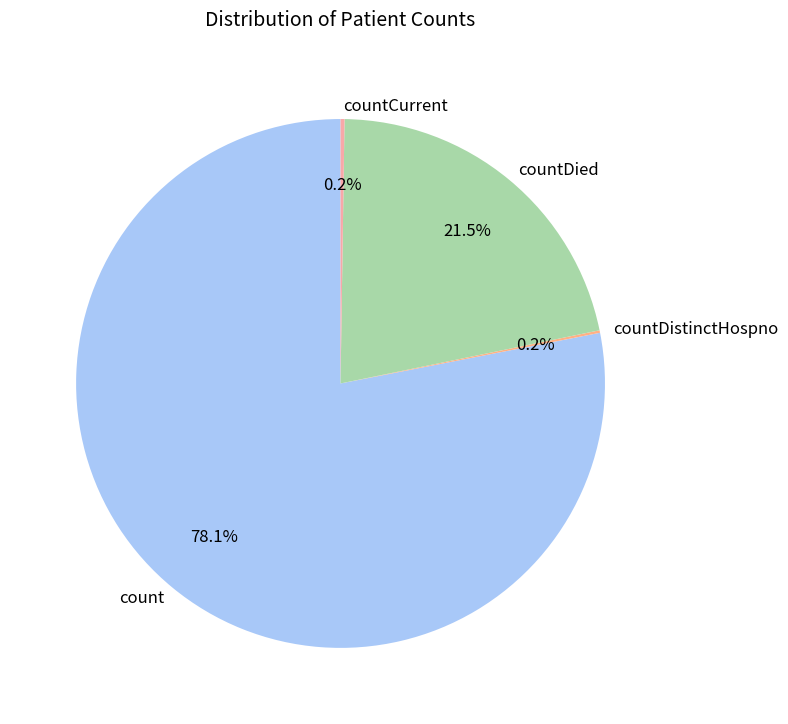

What portion of the pie excludes count?

21.9%